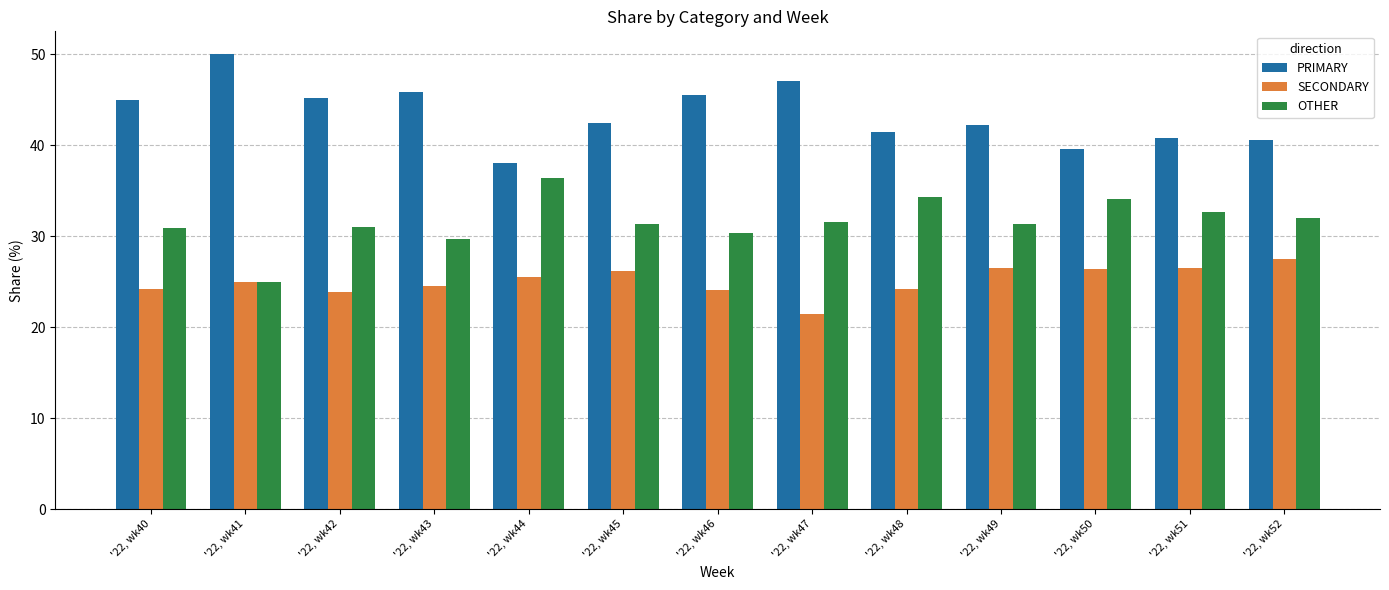

What is the lowest value of the SECONDARY series?

21.4